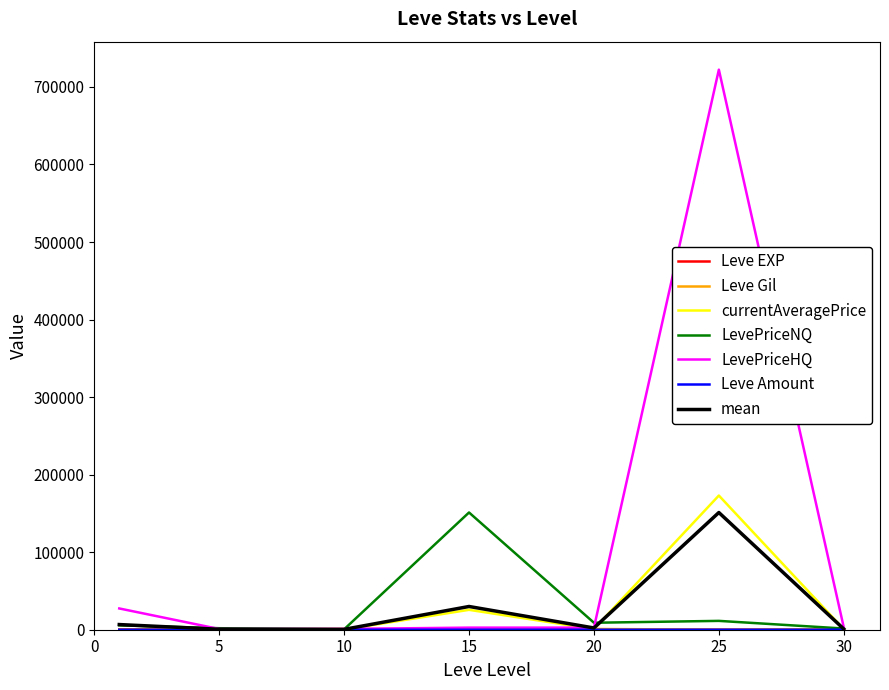

Which series has the widest spread of values?

LevePriceHQ